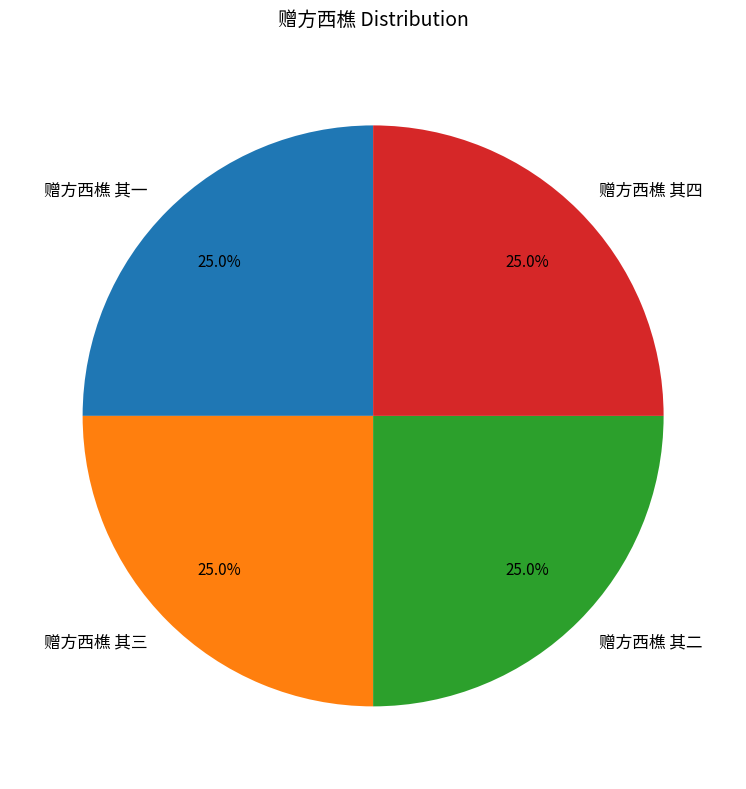

To the nearest percent, what portion does 赠方西樵 其一 represent?

25%